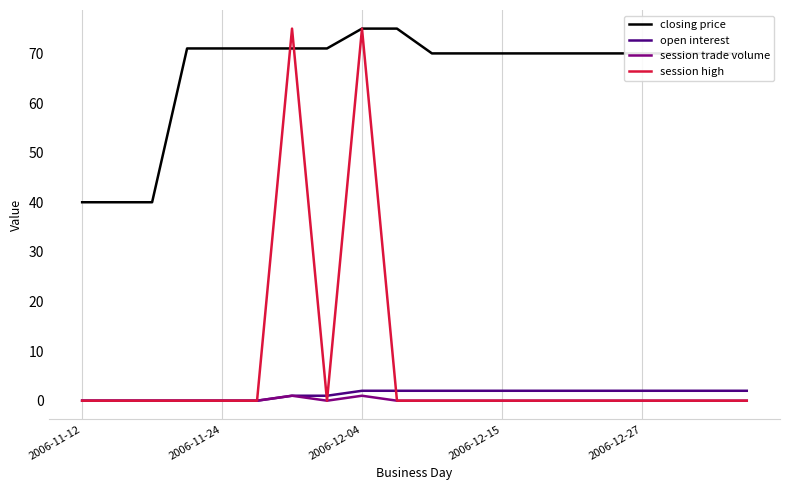

In session trade volume, how many points are higher than both neighbors (excluding endpoints)?

2